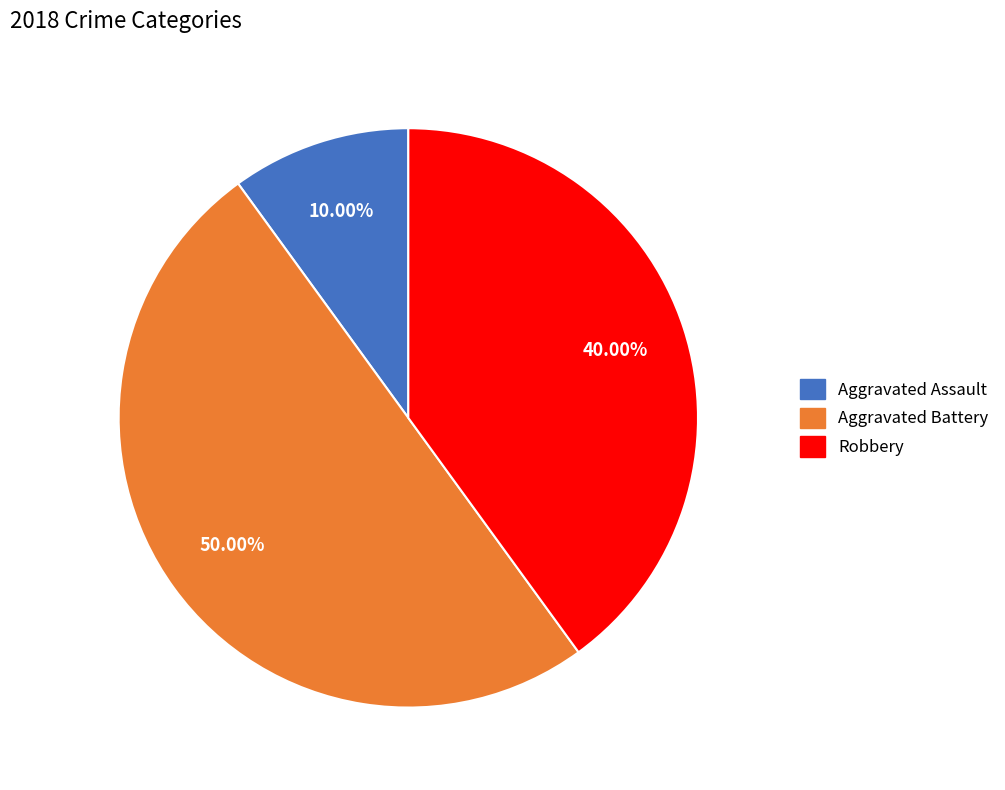

To the nearest percent, what percentage of the pie is Aggravated Battery?

50%